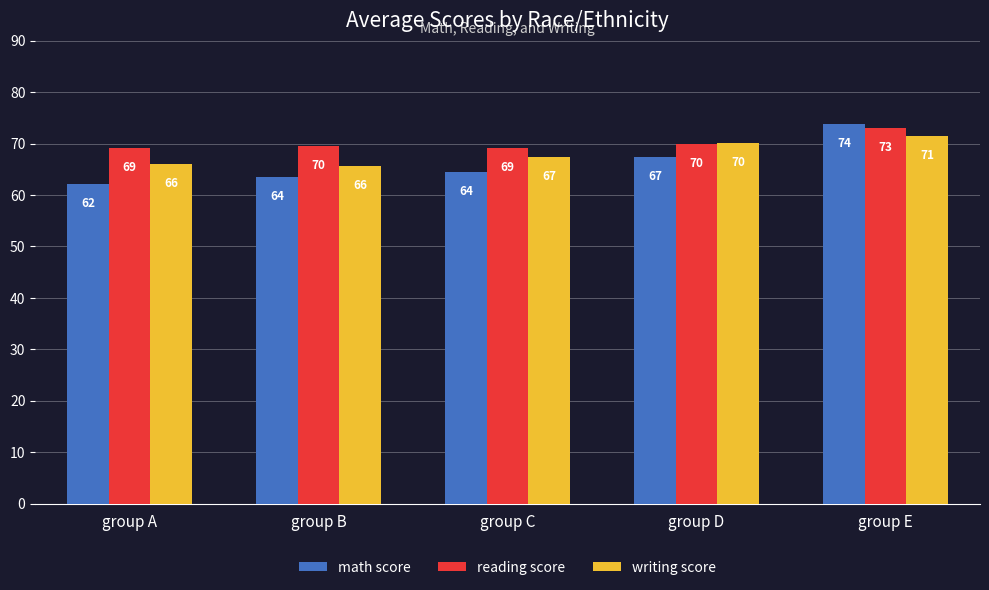

How many distinct data groups are displayed?

3